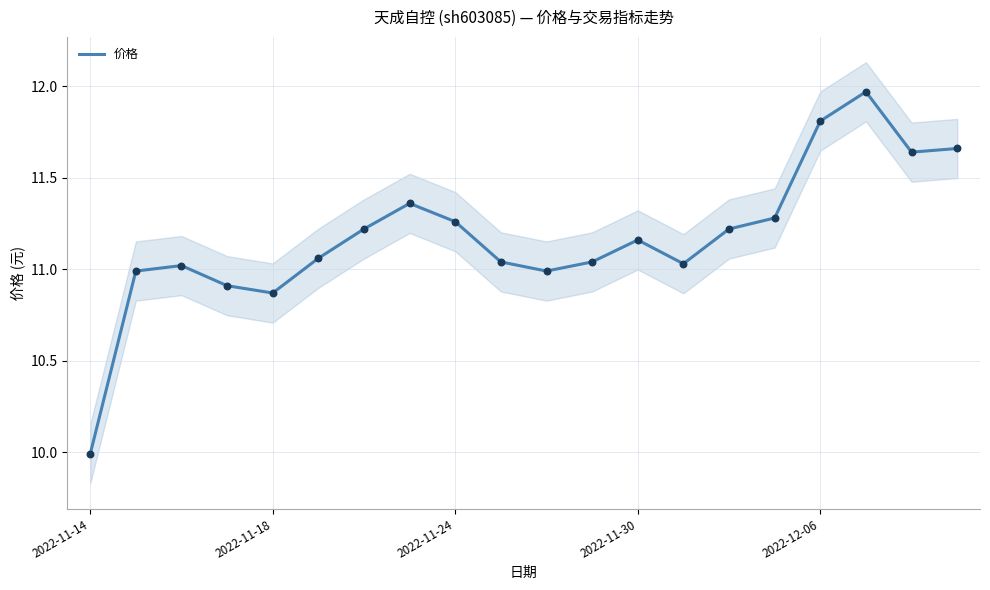

What is the minimum value for 价格?

10.0